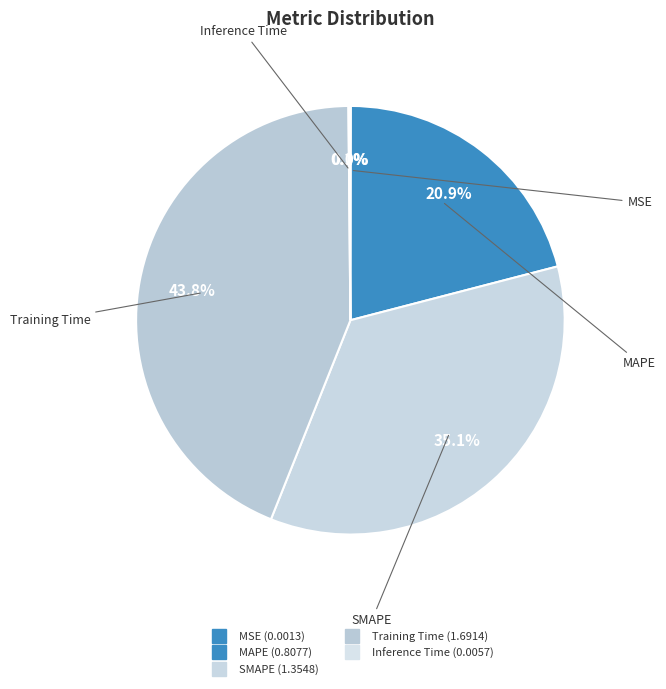

Is there a majority slice in this chart?

No